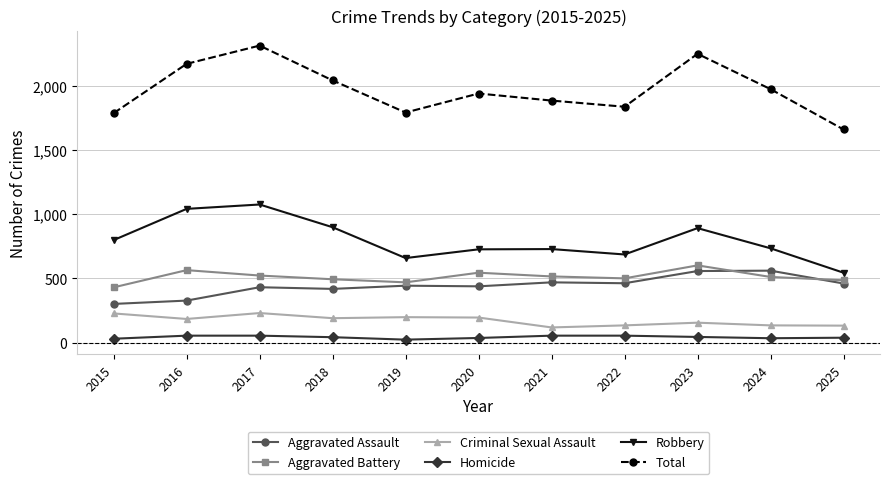

How many categories are shown in the chart?

11